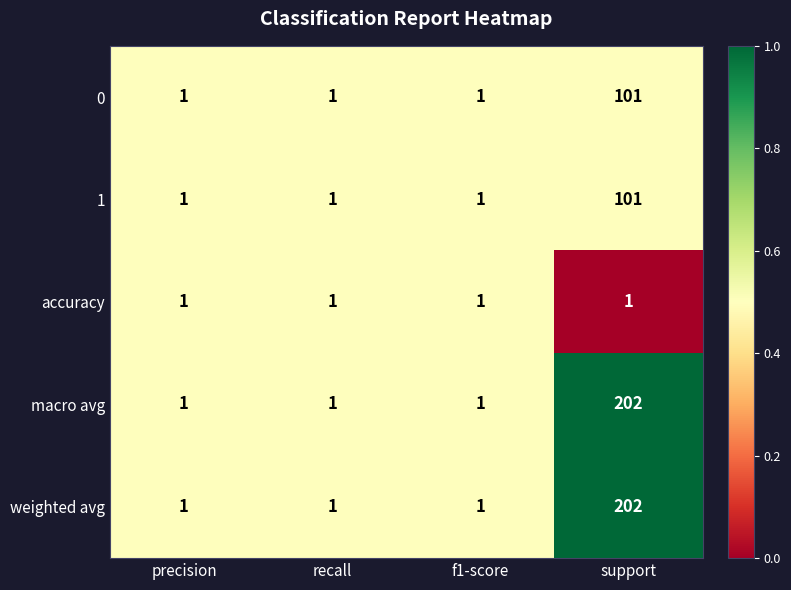

Is the value of weighted avg at precision greater than the value of 0 at support?

No